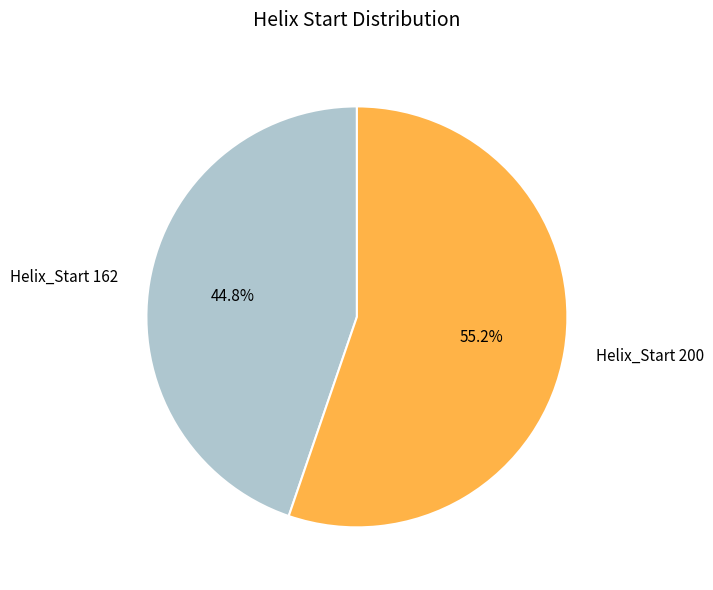

Count the number of slices in the pie.

2